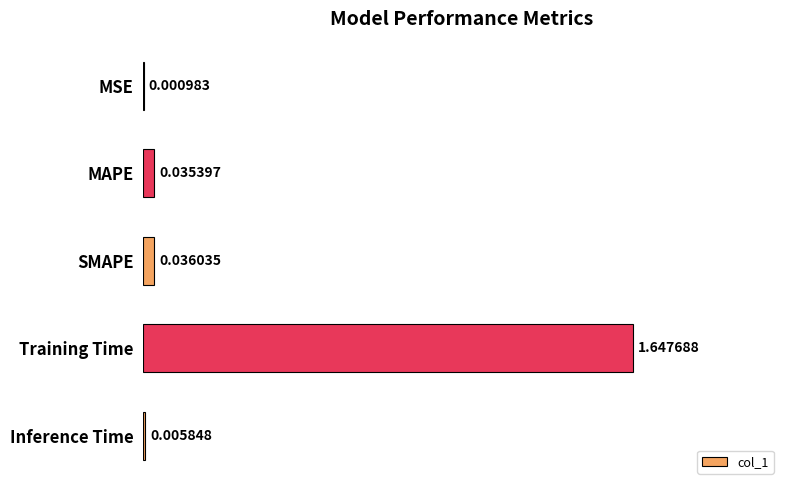

What is the sum of all values?

1.7